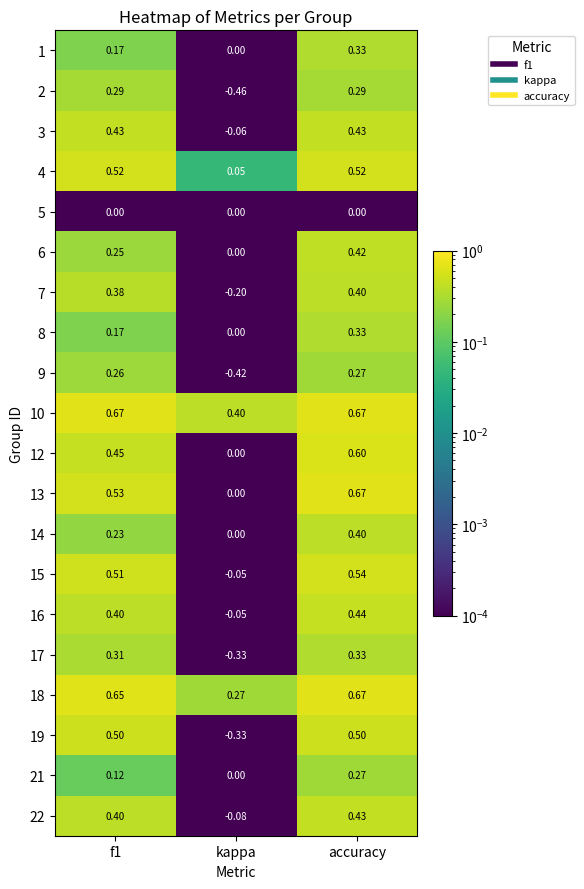

Which series has the largest total across all categories?

10